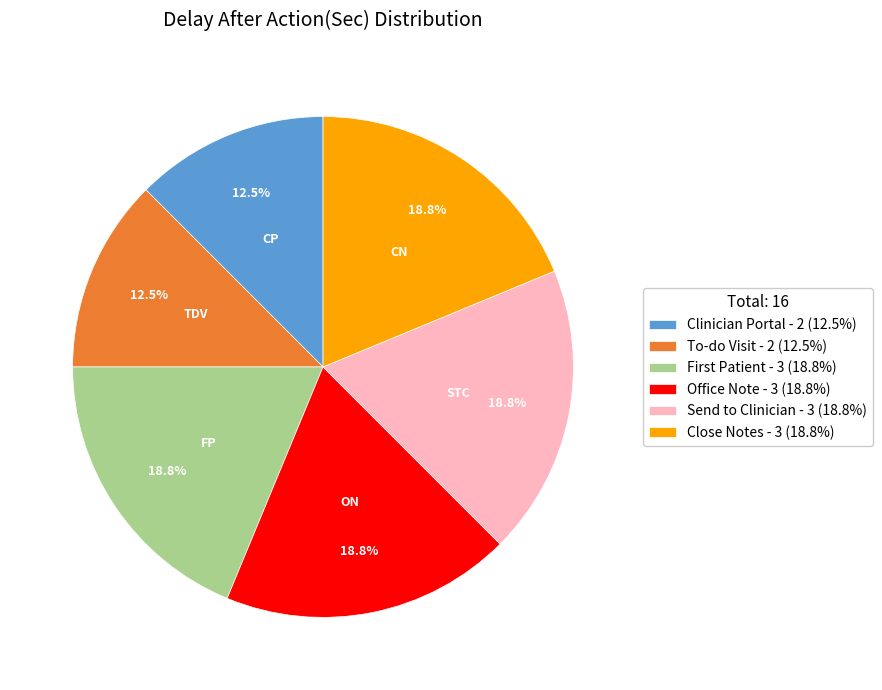

What percentage is NOT represented by To-do Visit - 2 (12.5%)?

87.5%